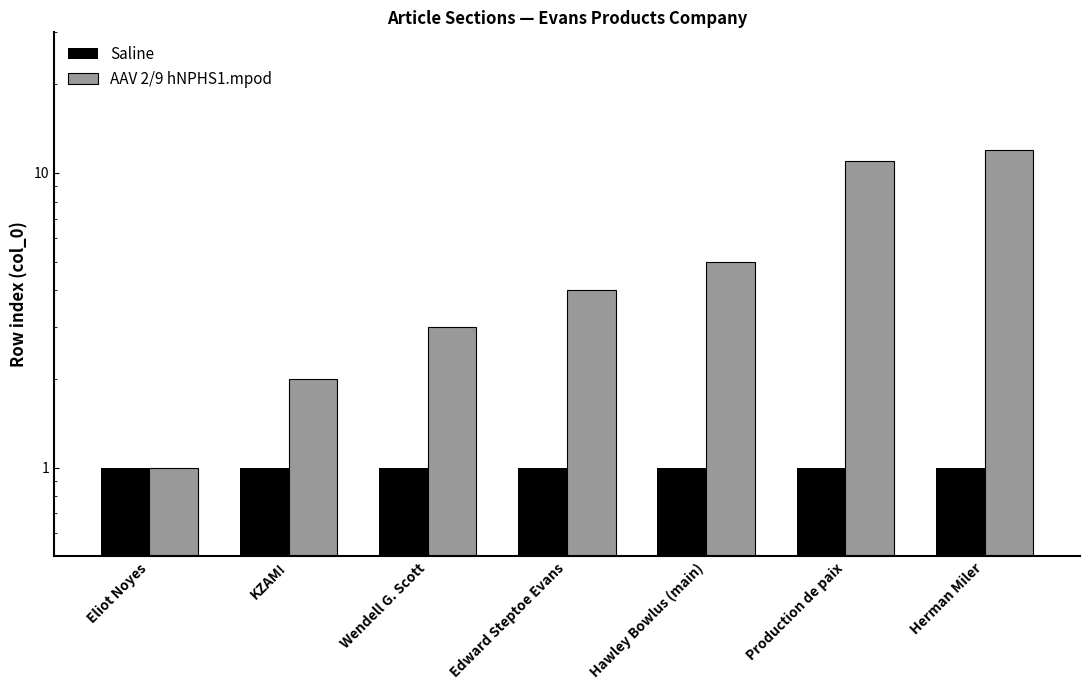

At Hawley Bowlus (main), list the series in order from smallest to largest.

Saline, AAV 2/9 hNPHS1.mpod